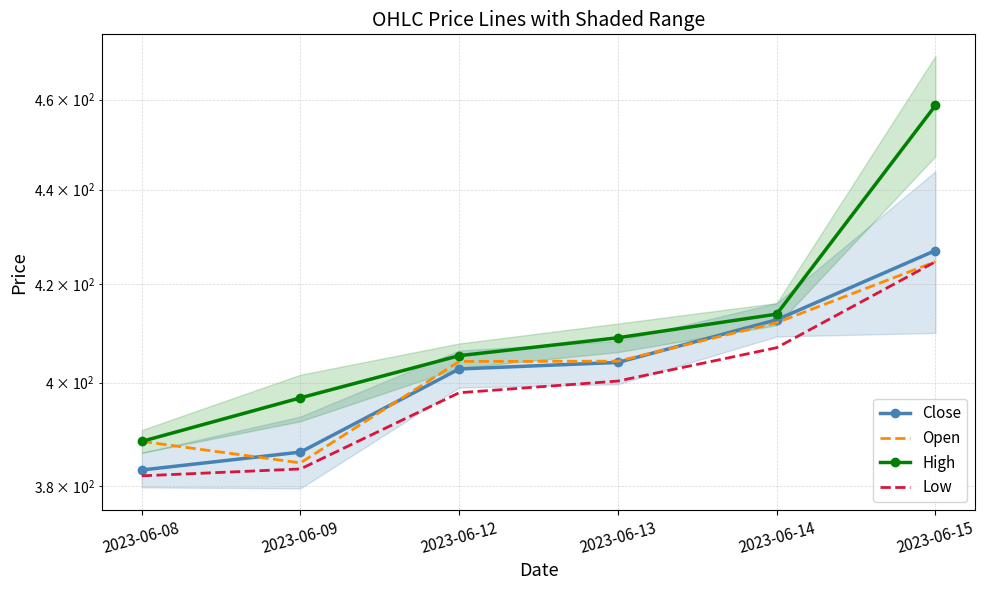

Reading left to right, extract all data points from this chart.

Close: 383.1	386.5	402.7	404.0	412.6	426.9
Open: 388.6	384.4	404.2	404.2	412.0	424.6
High: 388.6	397.0	405.4	408.9	413.8	458.6
Low: 382.0	383.3	398.0	400.3	406.9	424.6